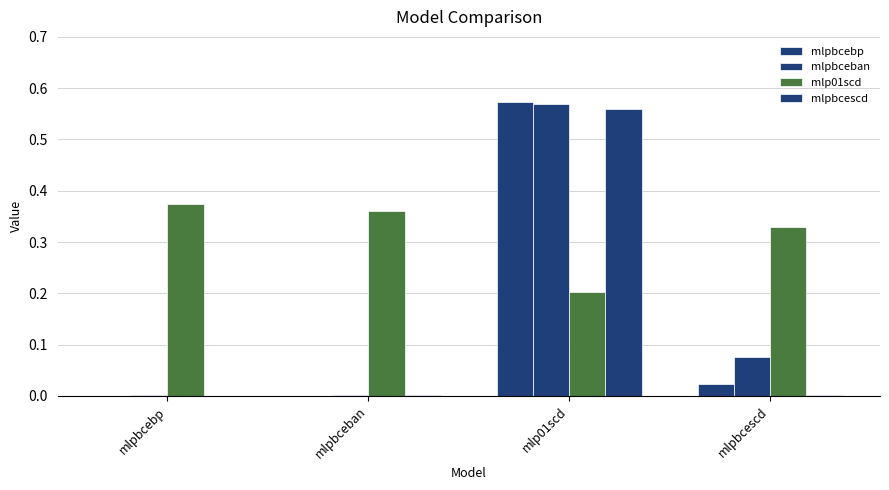

How many groups of bars are there?

4